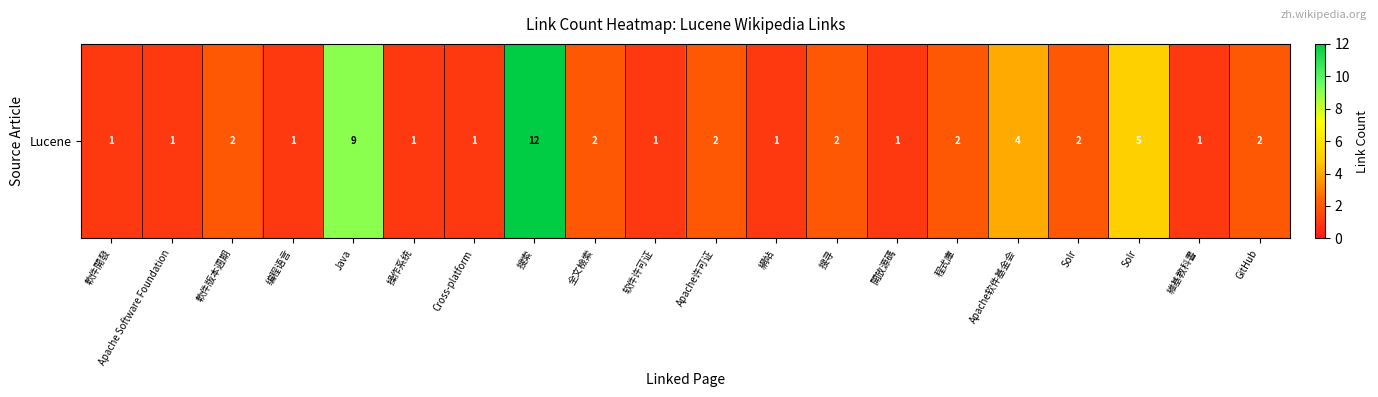

Approximately how many times larger is the value at Solr compared to Java?

0.2